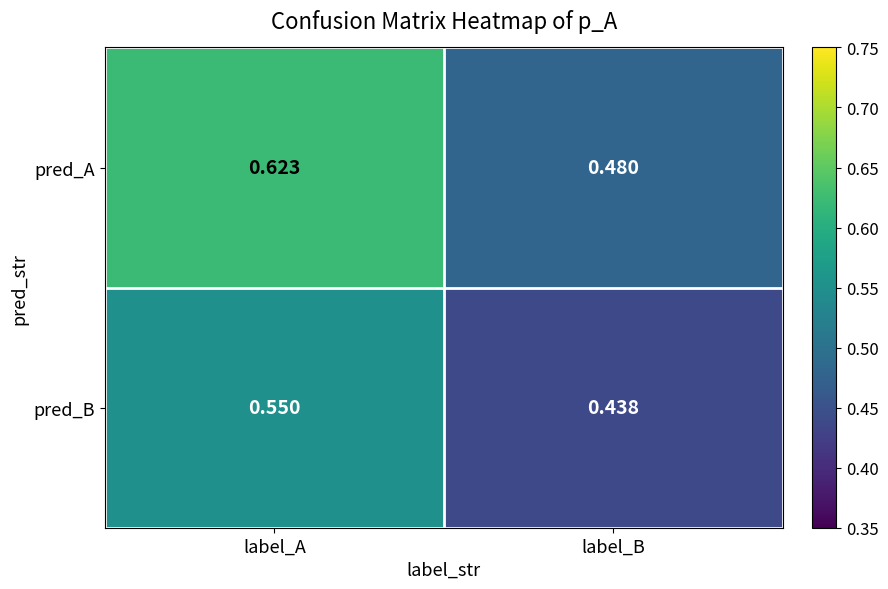

At which label is pred_B closest to 0?

label_B